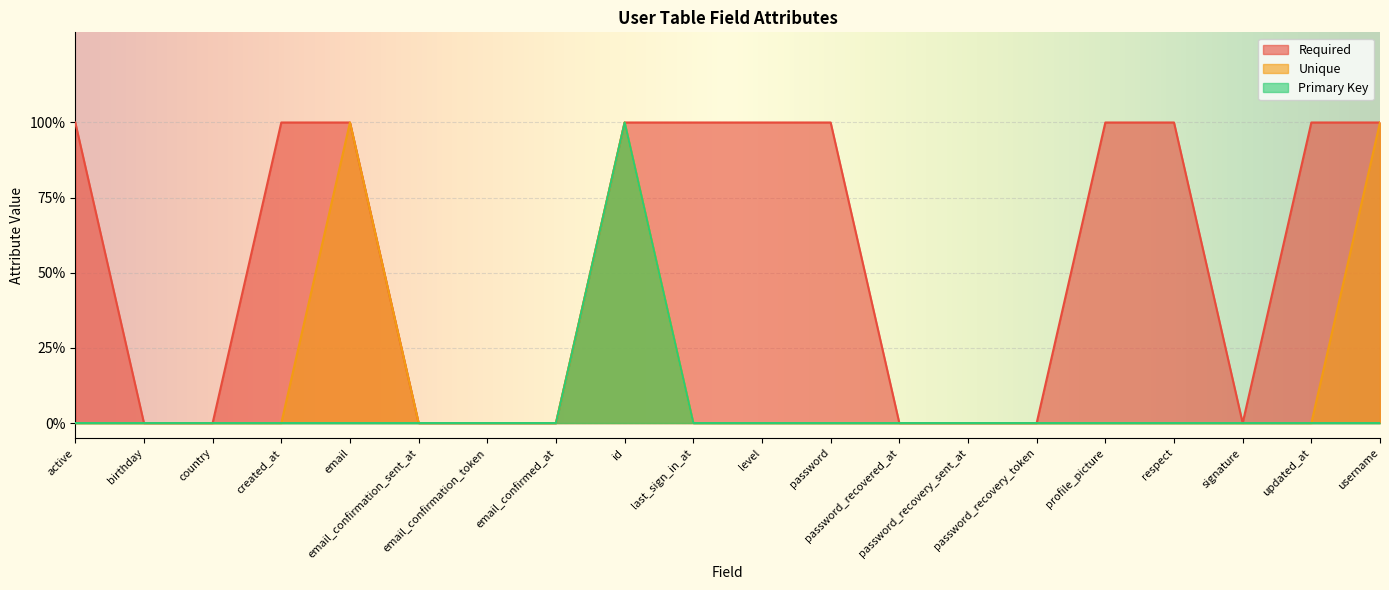

How many lines are shown in the chart?

3